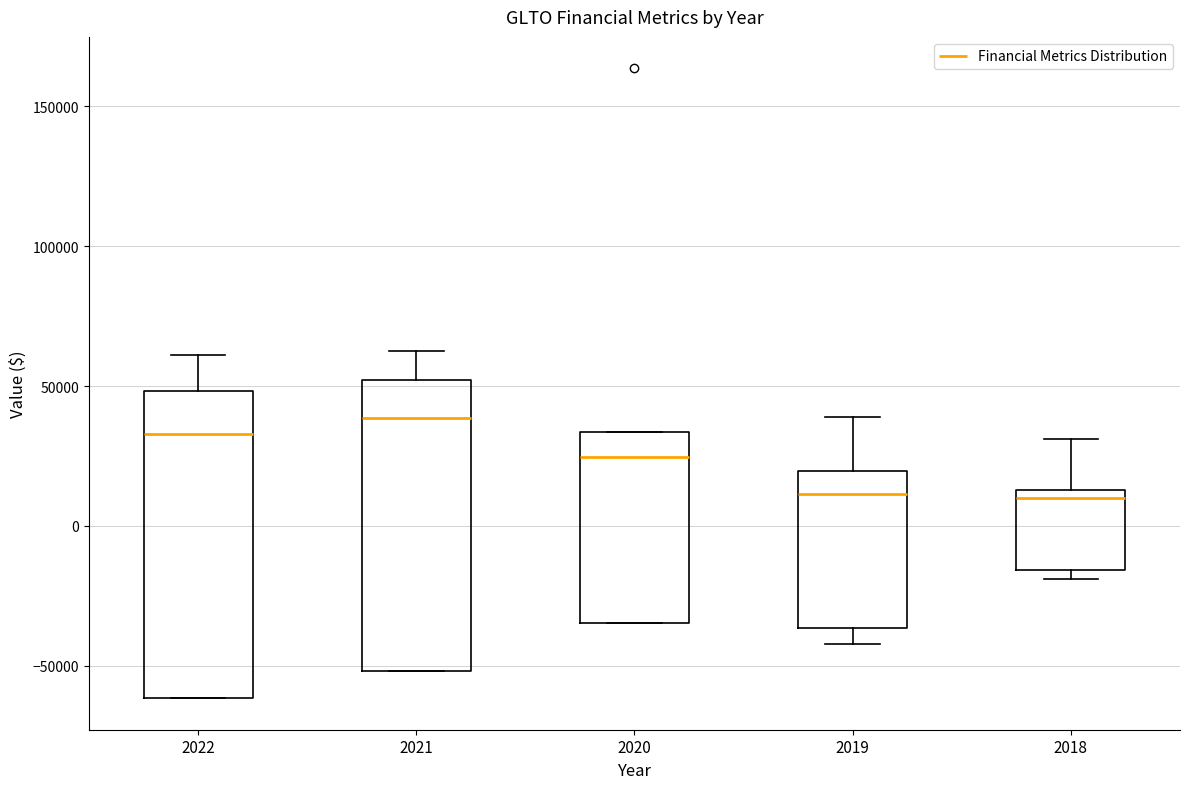

Which box is the tallest, from its lower edge to its upper edge?

2022